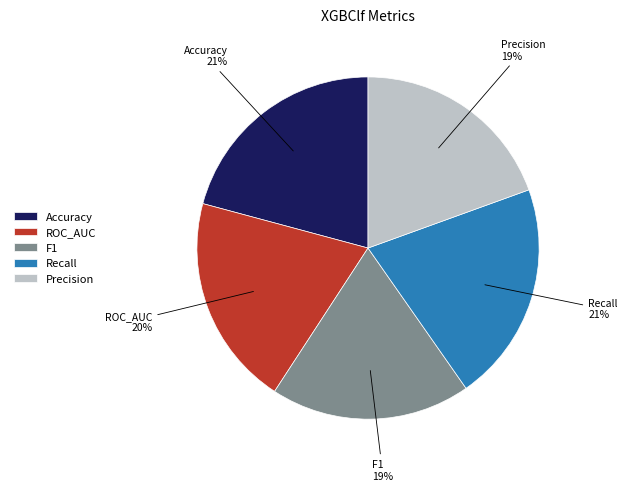

Count the number of slices in the pie.

5